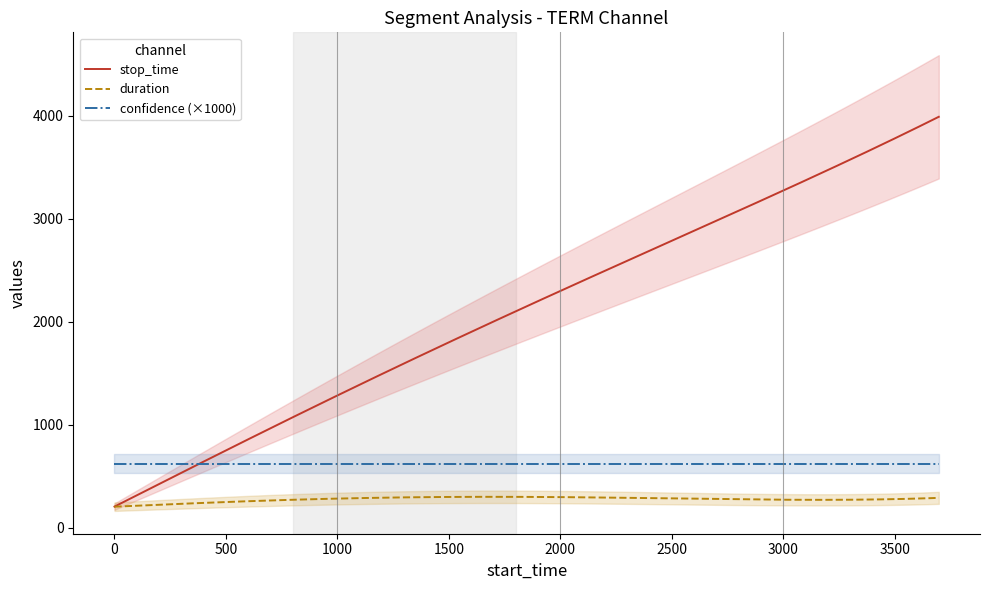

How many lines are shown in the chart?

1